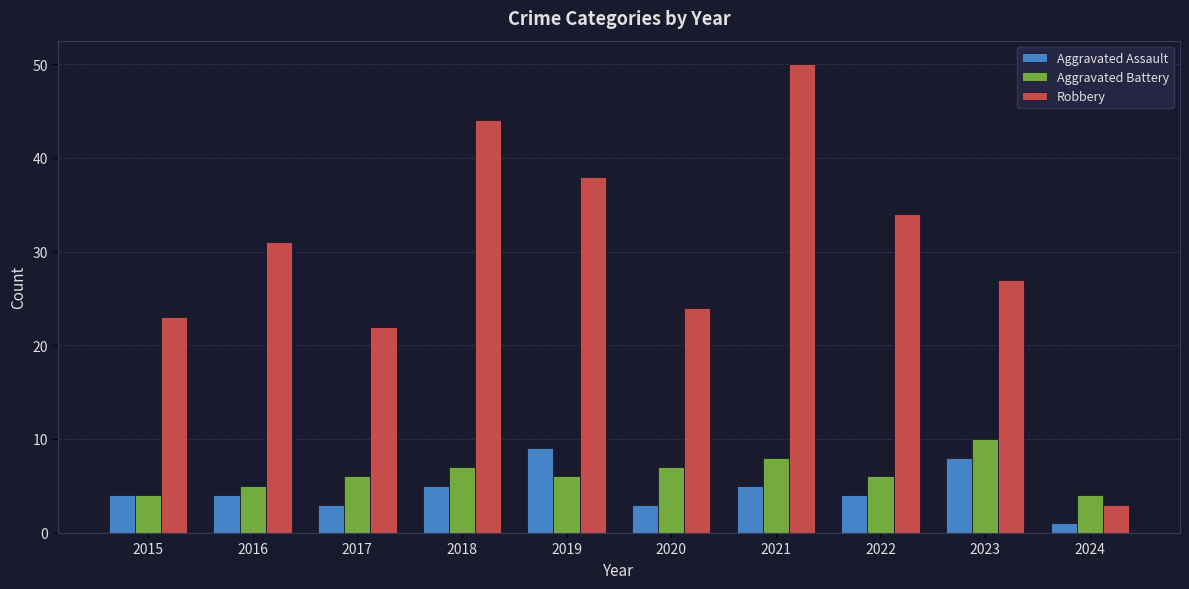

How many distinct data groups are displayed?

3